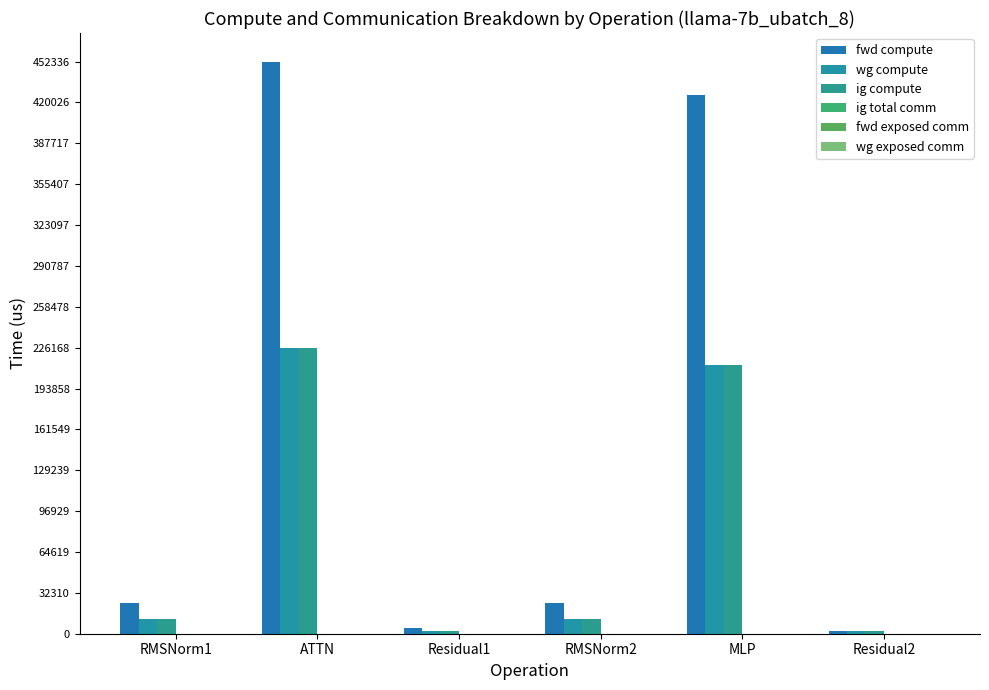

Which category has the highest value across all series?

ATTN